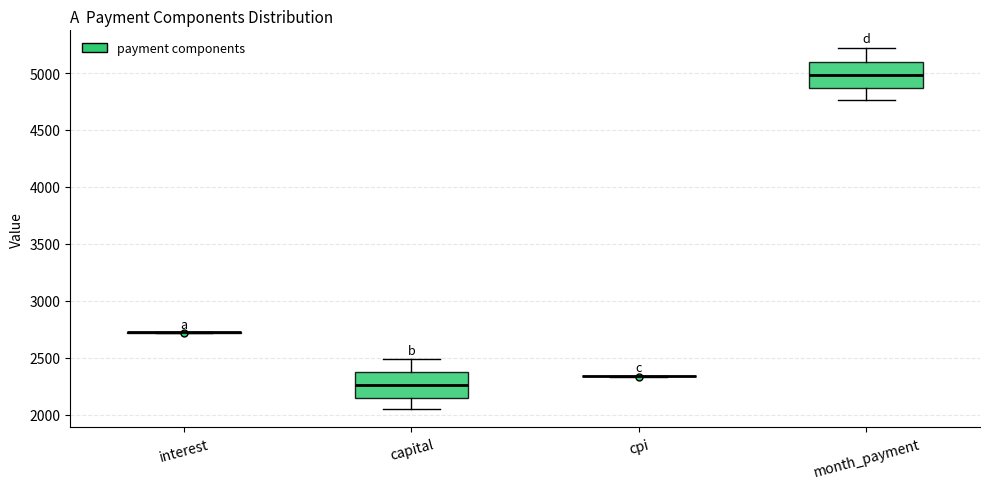

Where does the lower whisker of the box for month_payment end on the y-axis? The values are not printed on the chart, so give them approximately, as read against the axis.

4750